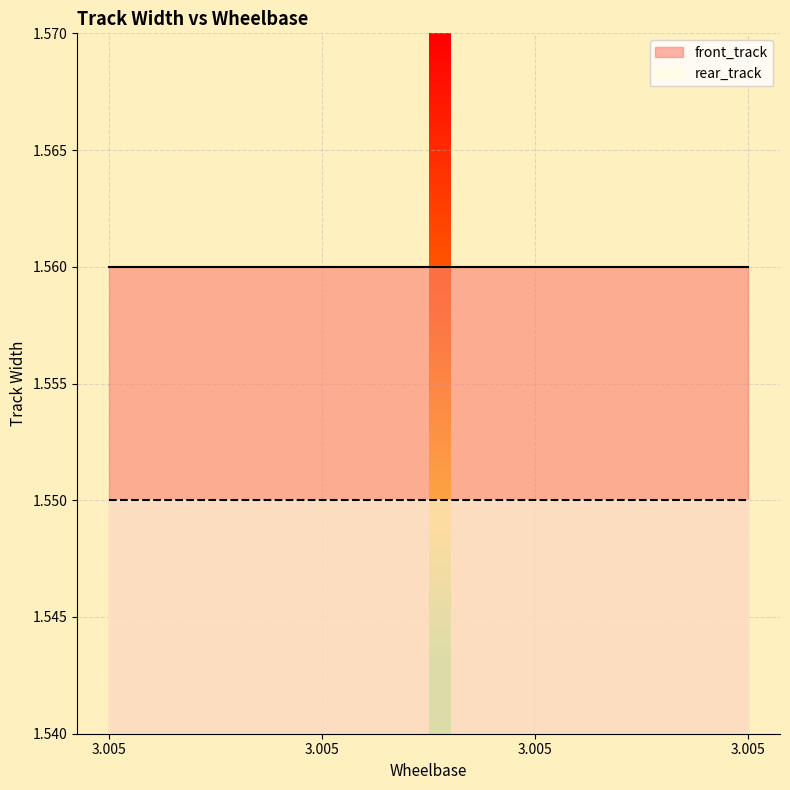

Which has a higher value, 3.005 or 3.005?

3.005